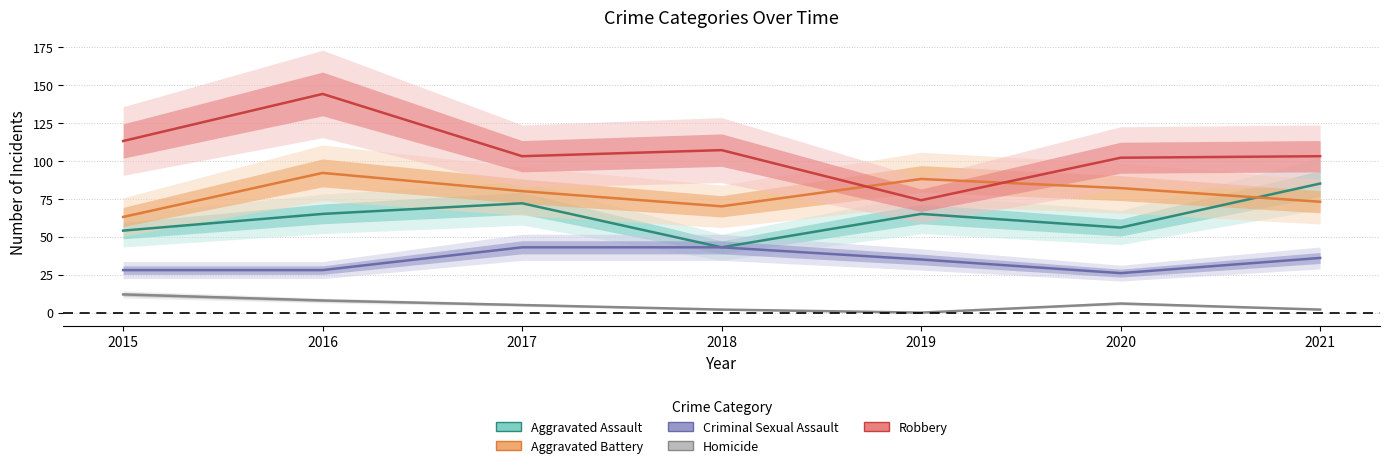

What is the difference between the Aggravated Battery values at 2017 and 2021?

7